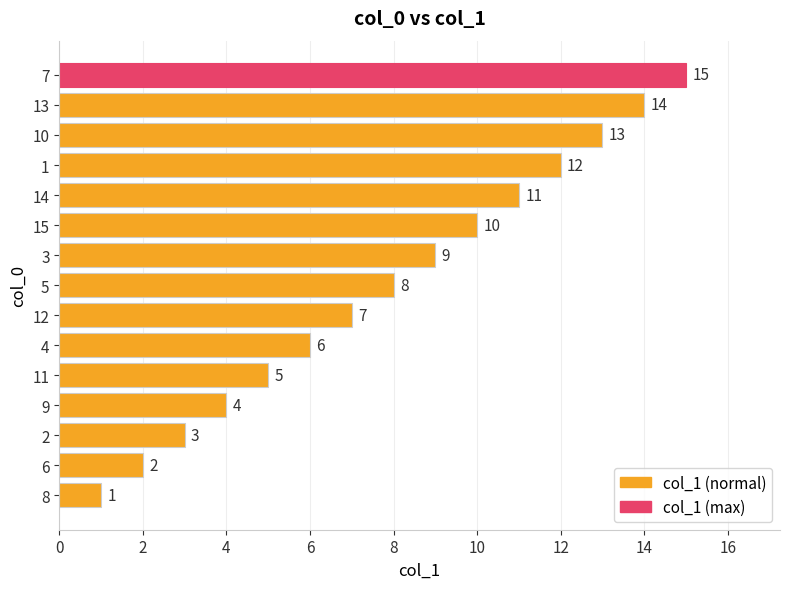

How many data points does each series have?

15